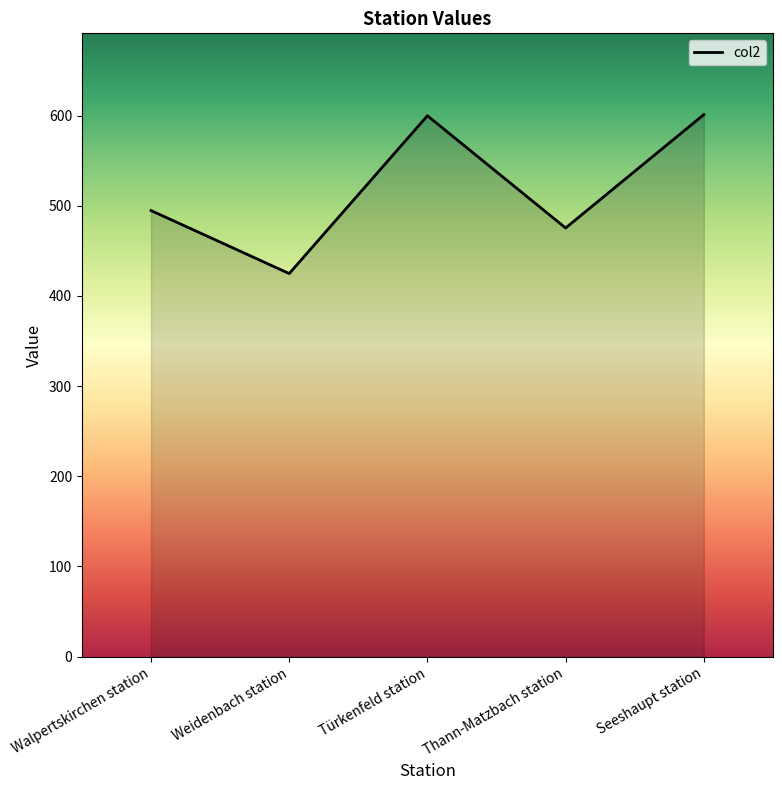

The chart shows a value of 601.0 at Seeshaupt station. True or false?

True